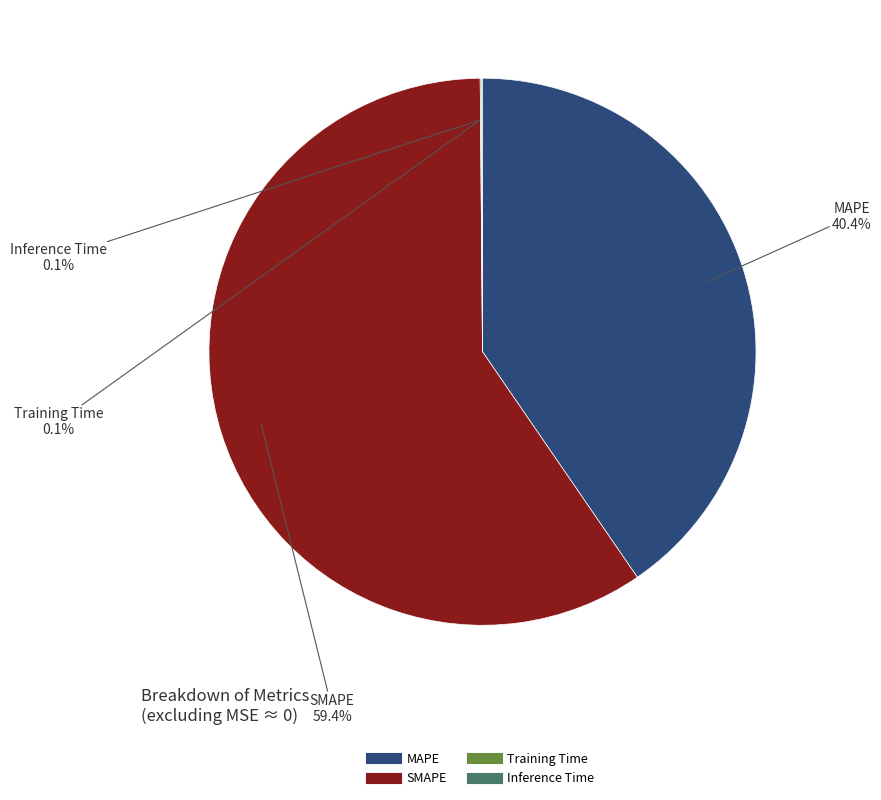

Which slice is the largest?

SMAPE